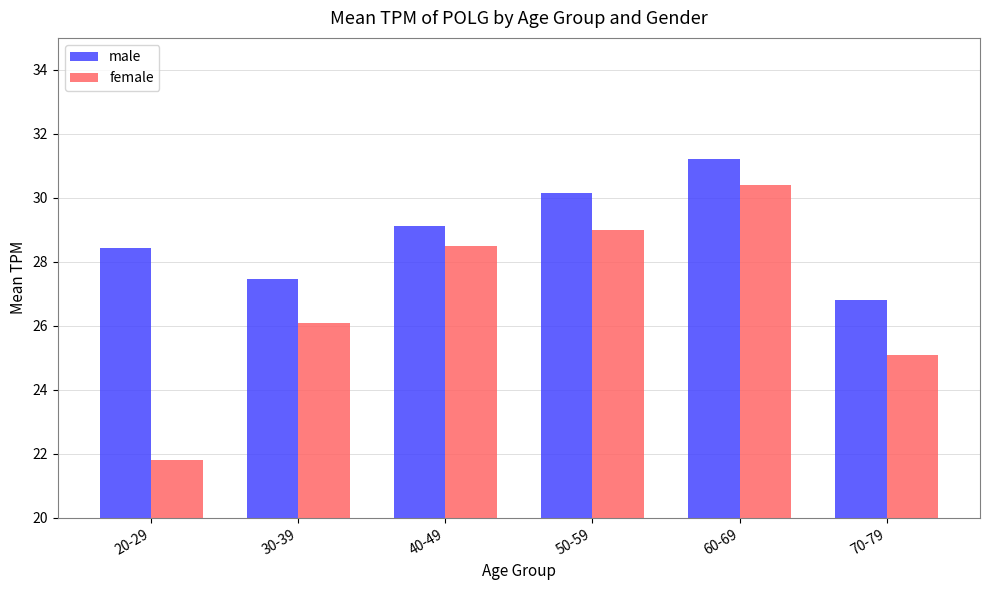

What is the value of the female bar at the 5th from the left?

30.4